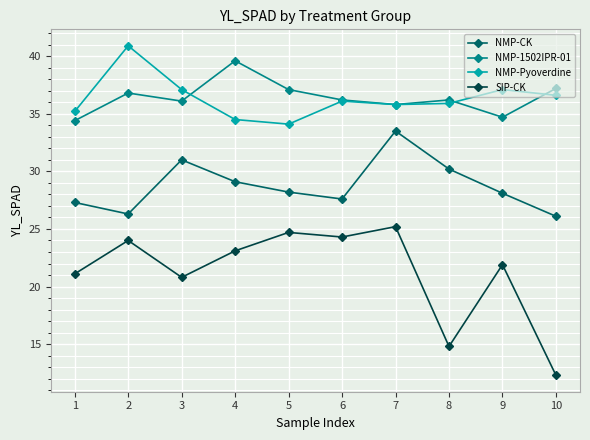

What is the value of the NMP-CK point at the 1st from the left?

27.3